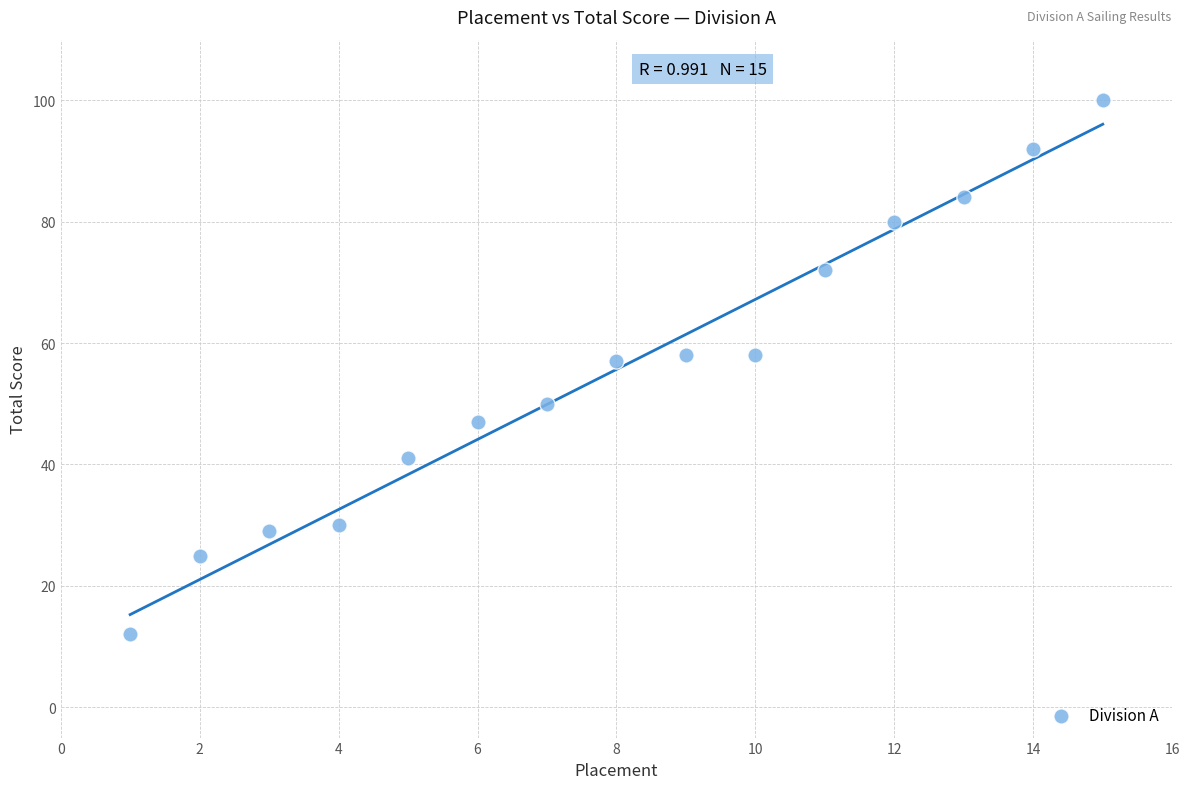

What is the range of X values (max minus min)?

14